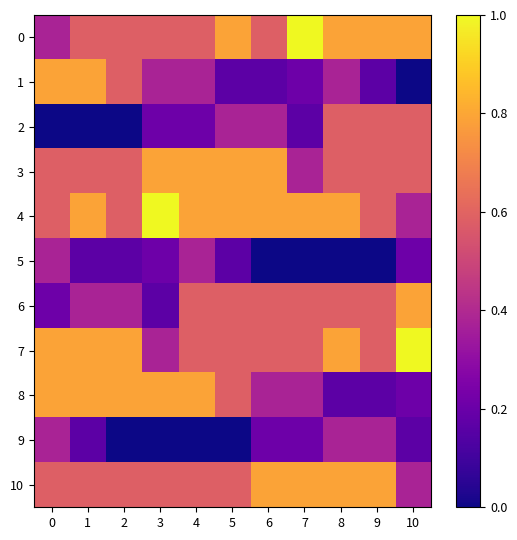

Reading left to right, list all the values displayed in this chart.

0: 0=0.4	1=0.6	2=0.6	3=0.6	4=0.6	5=0.8	6=0.6	7=1.0	8=0.8	9=0.8	10=0.8
1: 0=0.8	1=0.8	2=0.6	3=0.4	4=0.4	5=0.2	6=0.2	7=0.2	8=0.4	9=0.2	10=0.0
2: 0=0.0	1=0.0	2=0.0	3=0.2	4=0.2	5=0.4	6=0.4	7=0.2	8=0.6	9=0.6	10=0.6
3: 0=0.6	1=0.6	2=0.6	3=0.8	4=0.8	5=0.8	6=0.8	7=0.4	8=0.6	9=0.6	10=0.6
4: 0=0.6	1=0.8	2=0.6	3=1.0	4=0.8	5=0.8	6=0.8	7=0.8	8=0.8	9=0.6	10=0.4
5: 0=0.4	1=0.2	2=0.2	3=0.2	4=0.4	5=0.2	6=0.0	7=0.0	8=0.0	9=0.0	10=0.2
6: 0=0.2	1=0.4	2=0.4	3=0.2	4=0.6	5=0.6	6=0.6	7=0.6	8=0.6	9=0.6	10=0.8
7: 0=0.8	1=0.8	2=0.8	3=0.4	4=0.6	5=0.6	6=0.6	7=0.6	8=0.8	9=0.6	10=1.0
8: 0=0.8	1=0.8	2=0.8	3=0.8	4=0.8	5=0.6	6=0.4	7=0.4	8=0.2	9=0.2	10=0.2
9: 0=0.4	1=0.2	2=0.0	3=0.0	4=0.0	5=0.0	6=0.2	7=0.2	8=0.4	9=0.4	10=0.2
10: 0=0.6	1=0.6	2=0.6	3=0.6	4=0.6	5=0.6	6=0.8	7=0.8	8=0.8	9=0.8	10=0.4